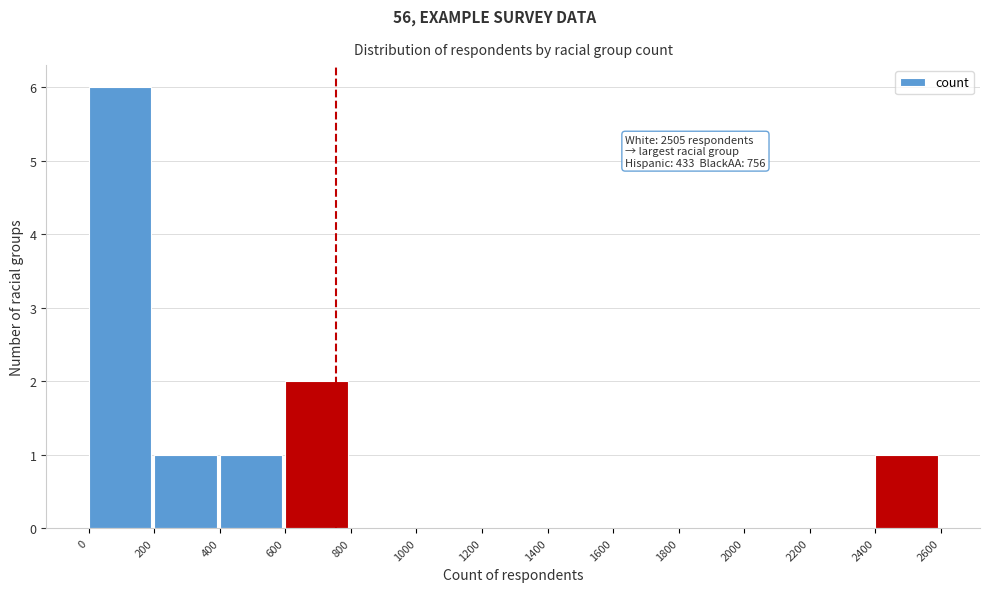

Which range on the x-axis has the tallest bar?

0 to 200